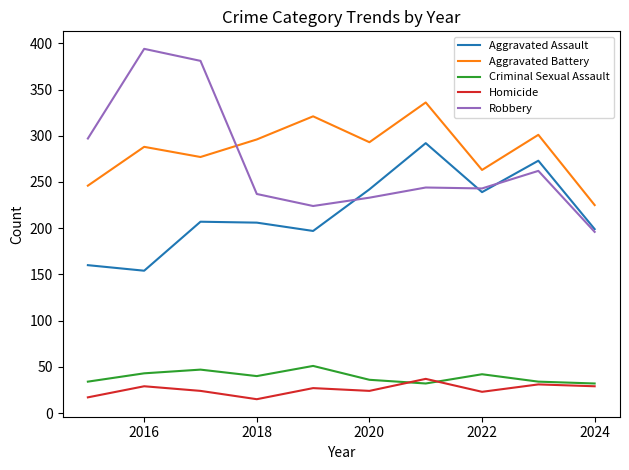

After their last crossing, which series has the higher values: Aggravated Battery or Robbery?

Aggravated Battery